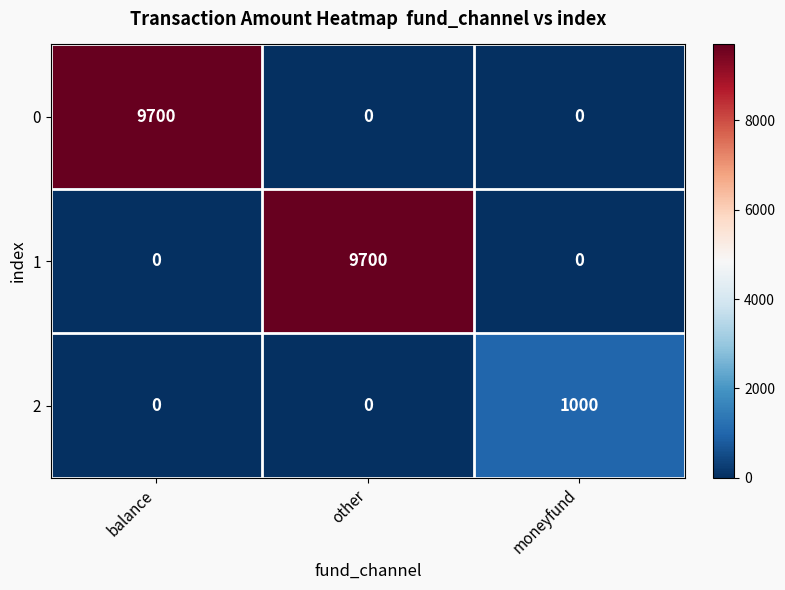

The 1 series shows 0 at moneyfund. True or false?

True